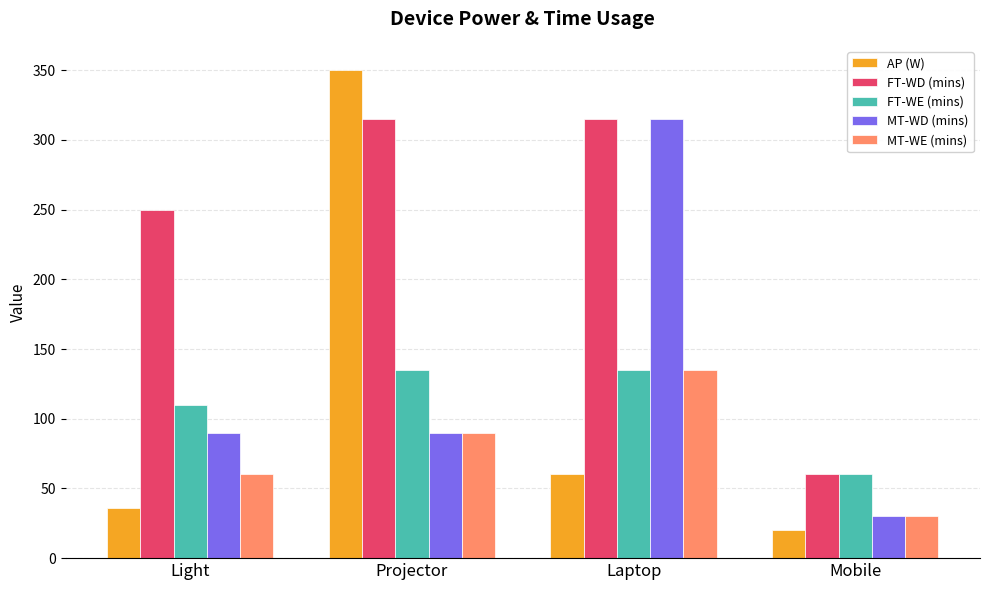

What are all the series names shown in the legend?

AP (W), FT-WD (mins), FT-WE (mins), MT-WD (mins), MT-WE (mins)